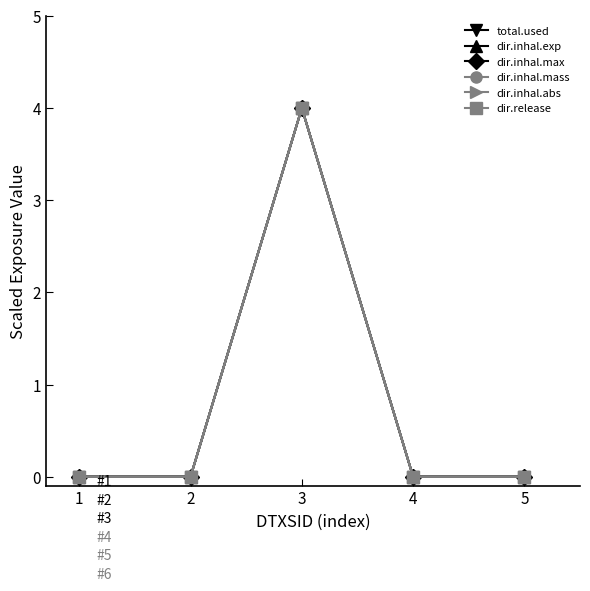

True or false: dir.release and total.used intersect in this chart.

False